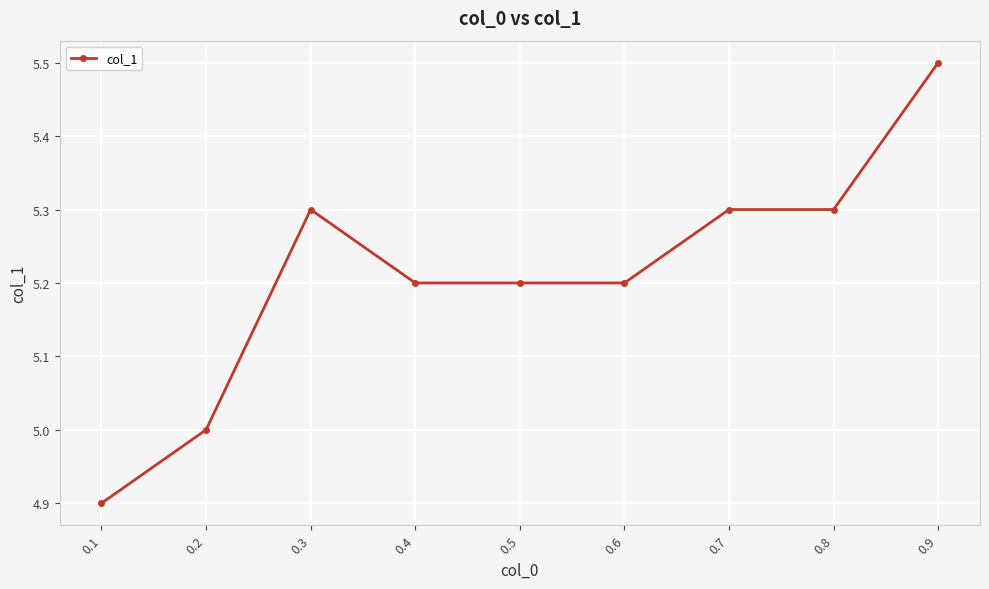

The value at 0.2 is 5.0. True or false?

True